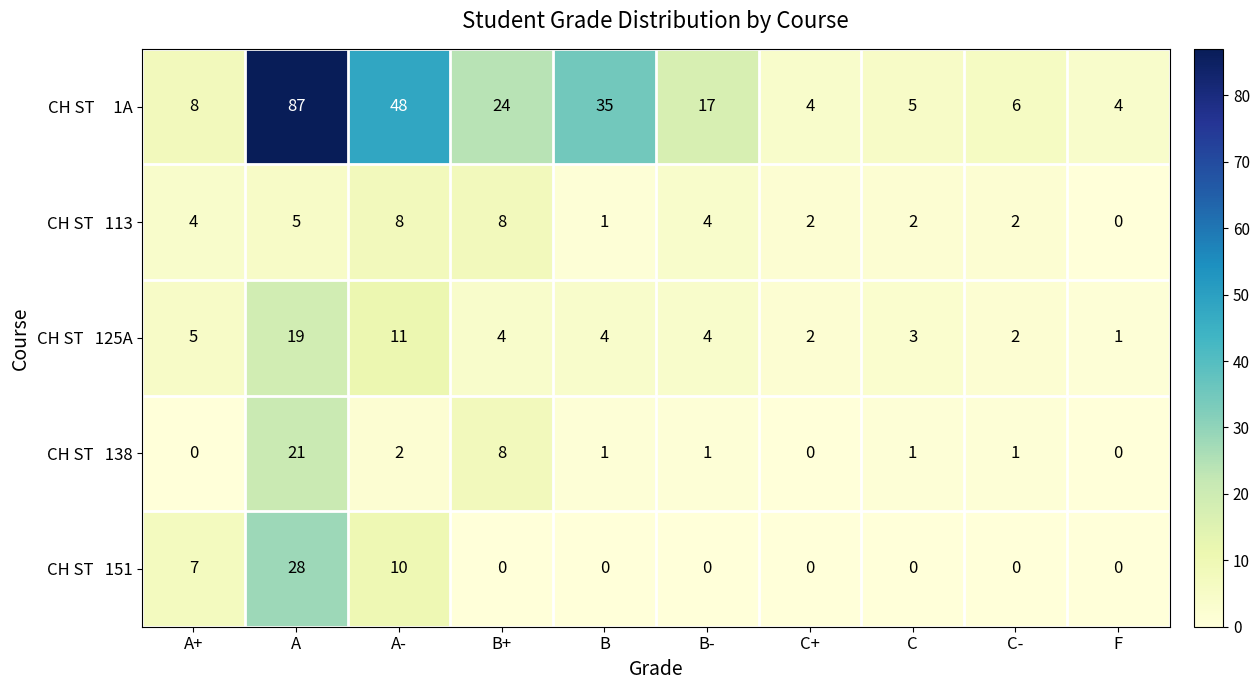

Which category has the highest value across all series?

A